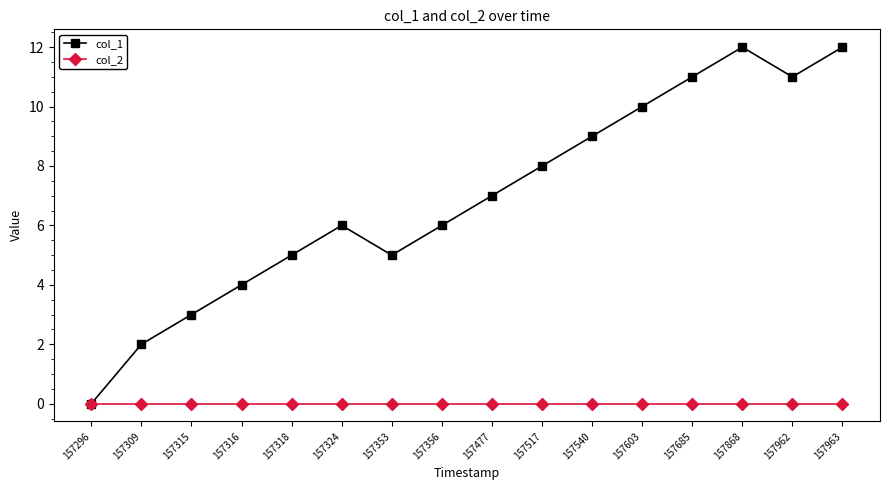

At which category does col_1 reach its first local peak?

157324